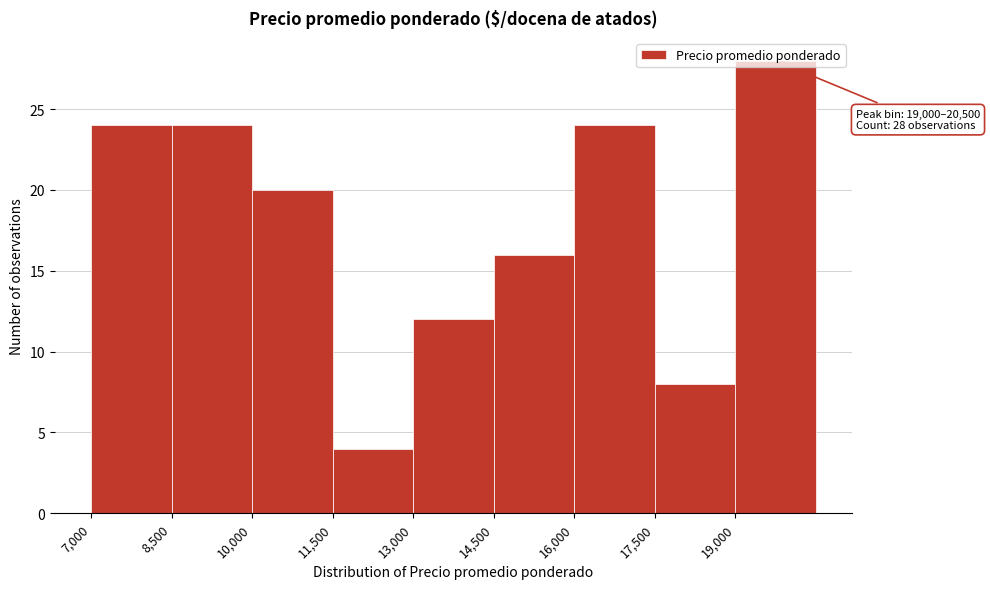

Over which range of the x-axis is the bar tallest?

19000 to 20500